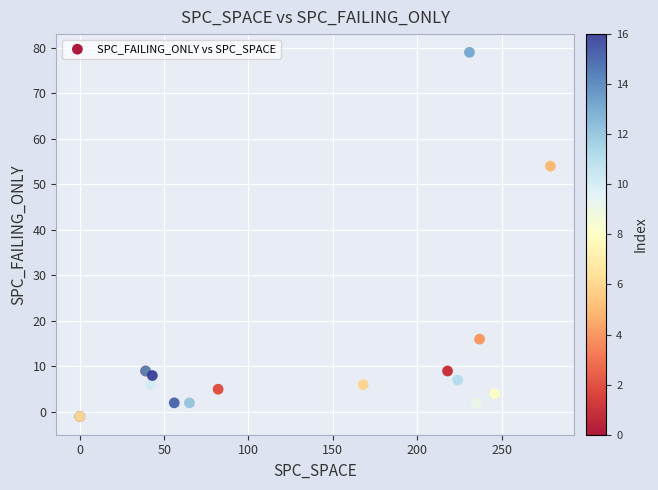

What Y value in the scatter plot is closest to 39?

54